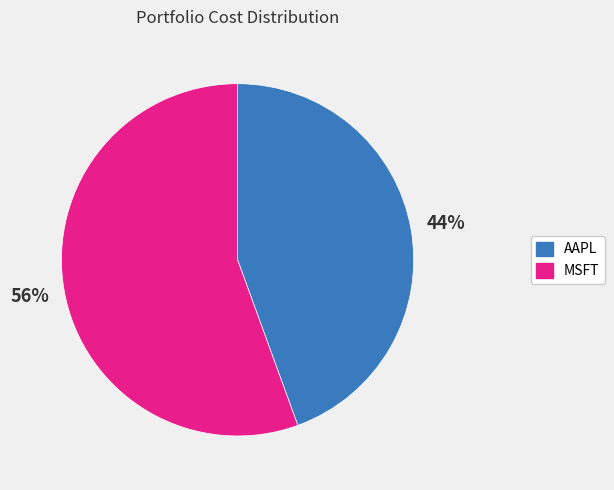

Between MSFT and AAPL, which is larger?

MSFT